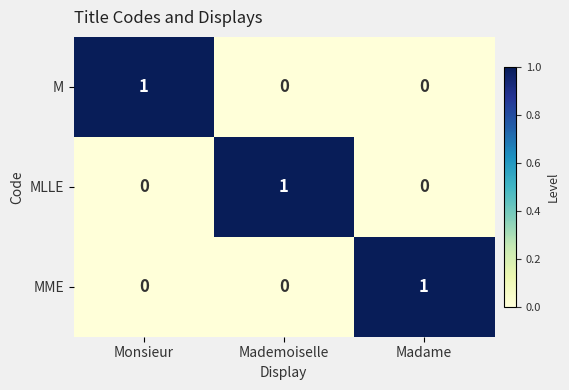

Count the number of categories in the chart.

3